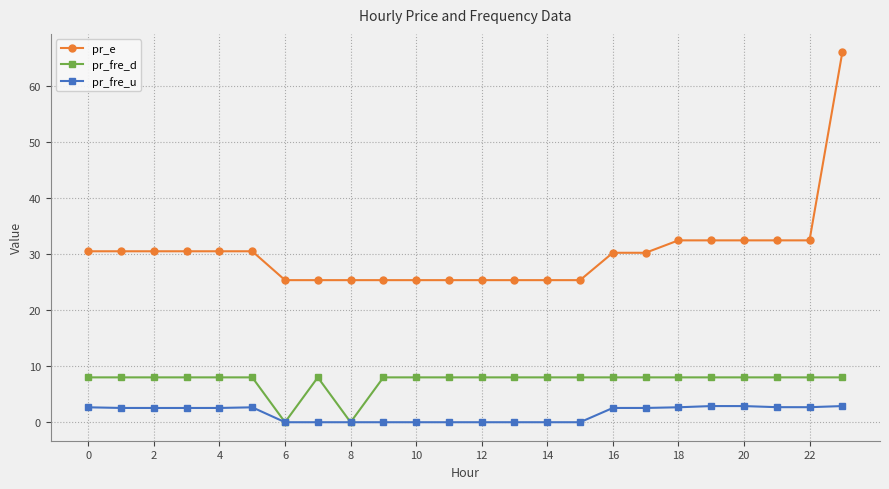

How many lines are shown in the chart?

3